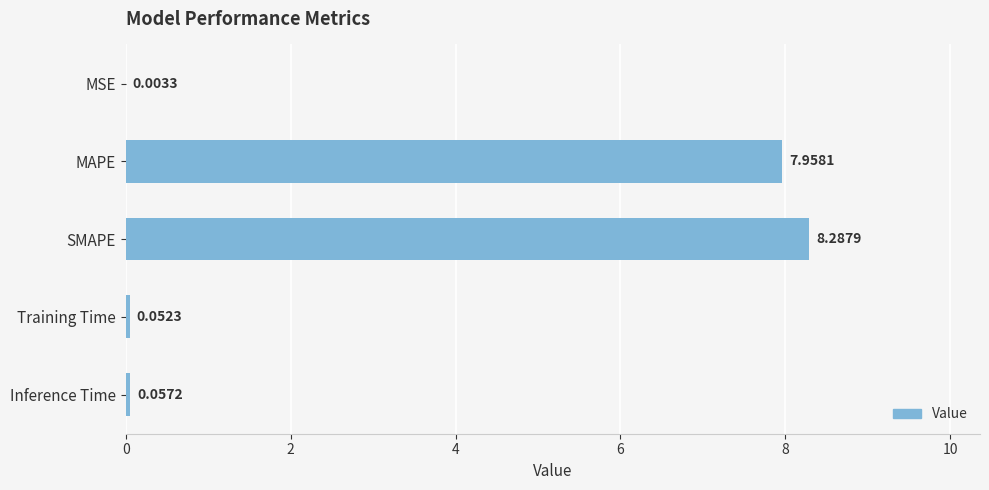

What is the sum of all values?

16.4